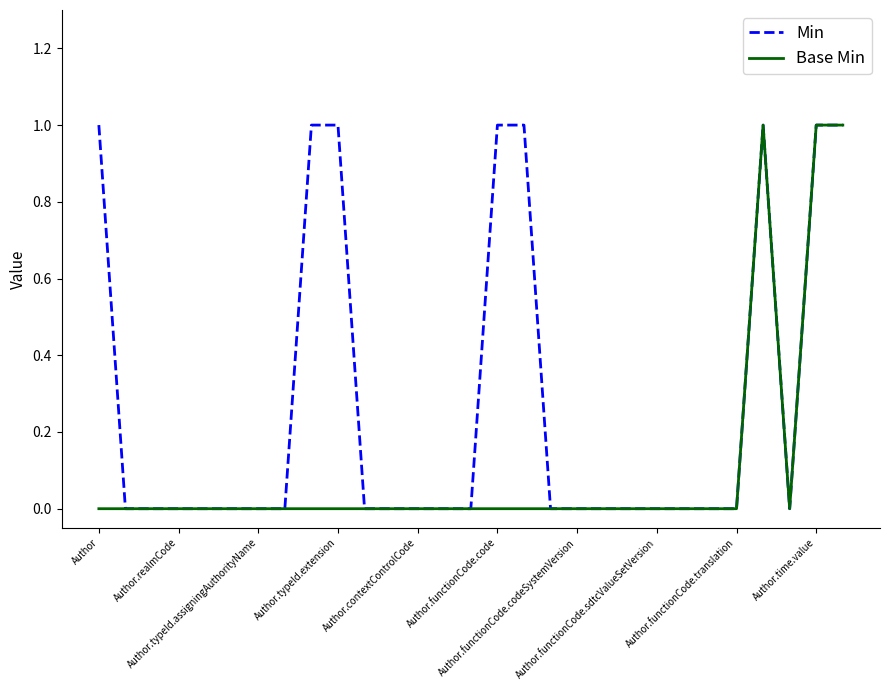

Which series has the largest total across all categories?

Min